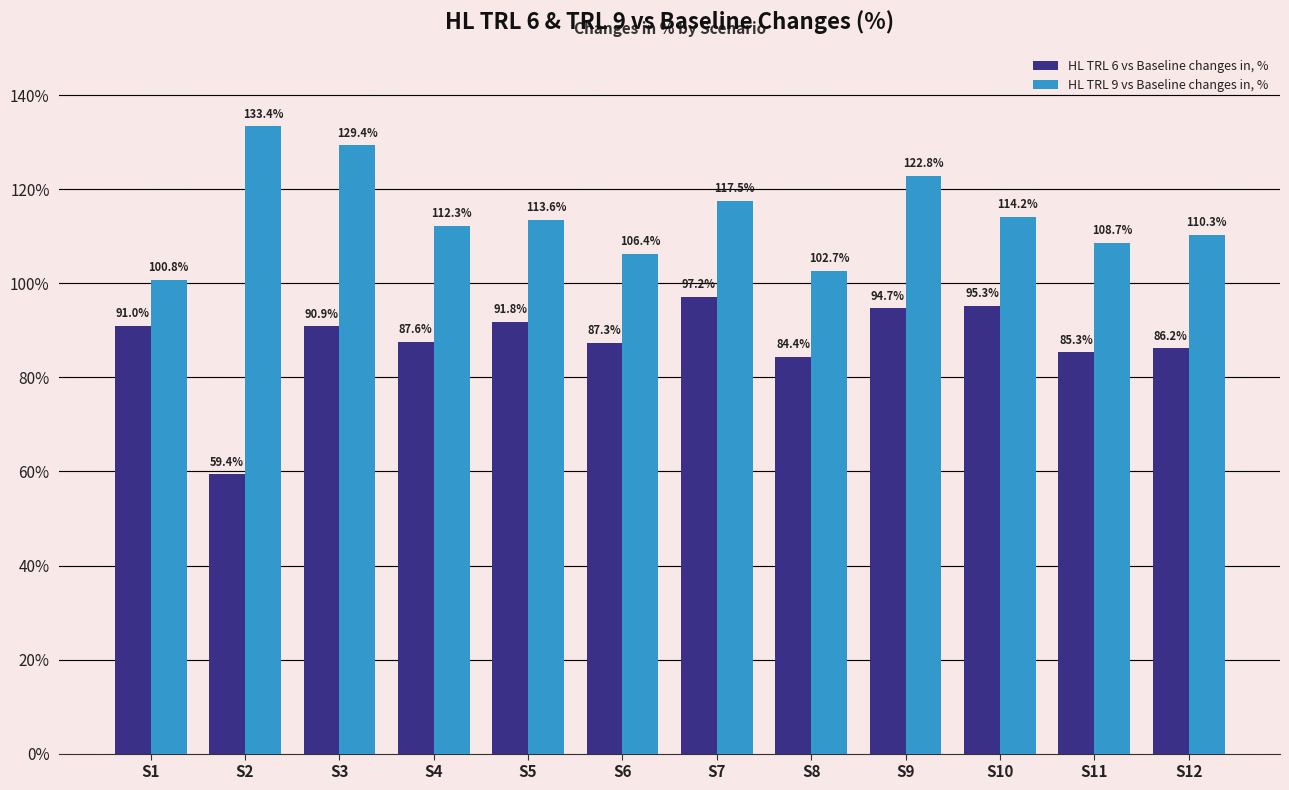

How many data points in HL TRL 9 vs Baseline changes in, % are above 113?

6